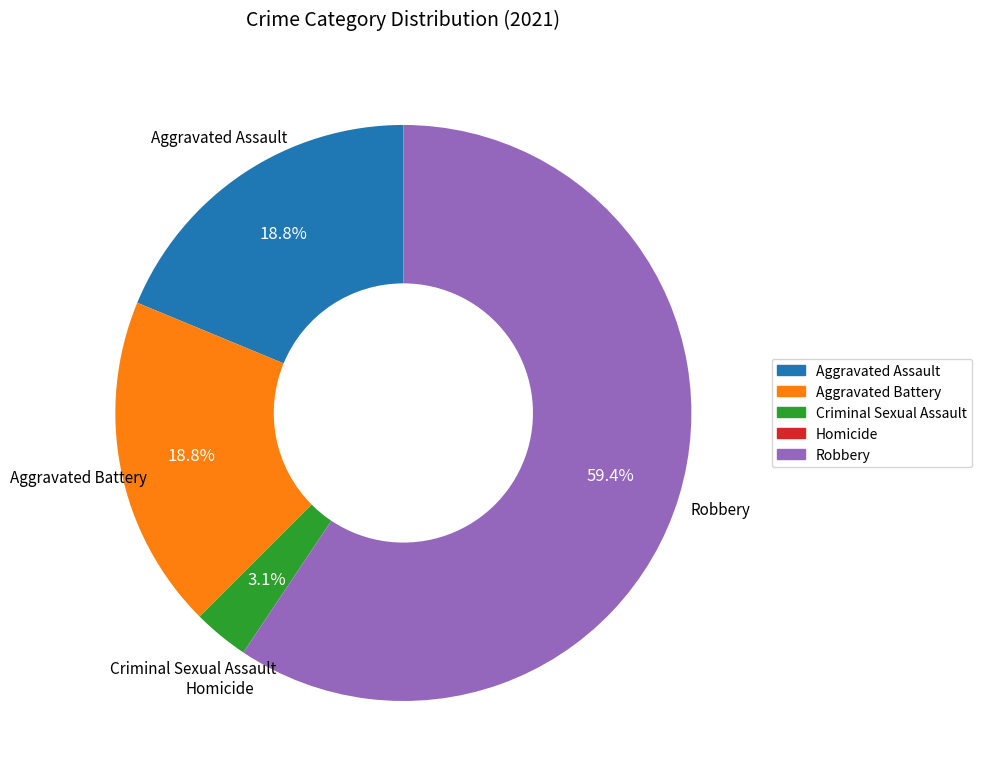

Combined, do Criminal Sexual Assault and Aggravated Assault account for over 50%?

No